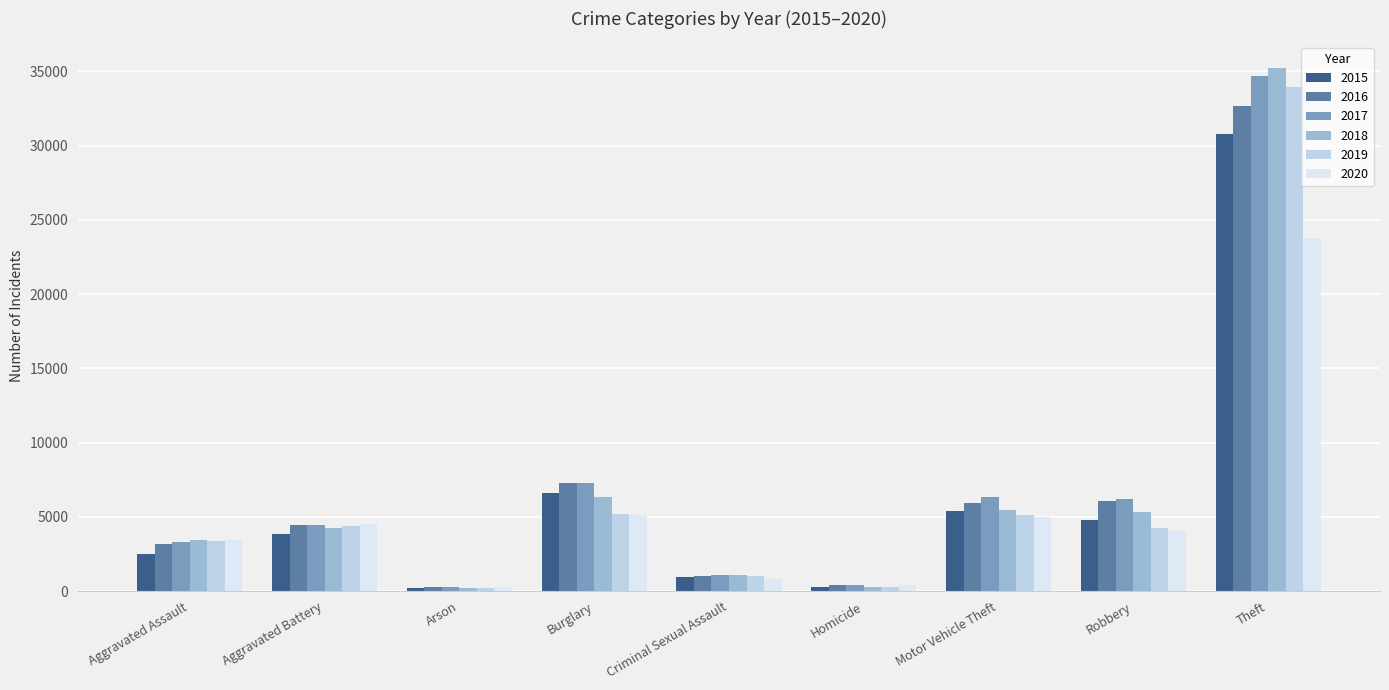

How many data points does each series have?

9